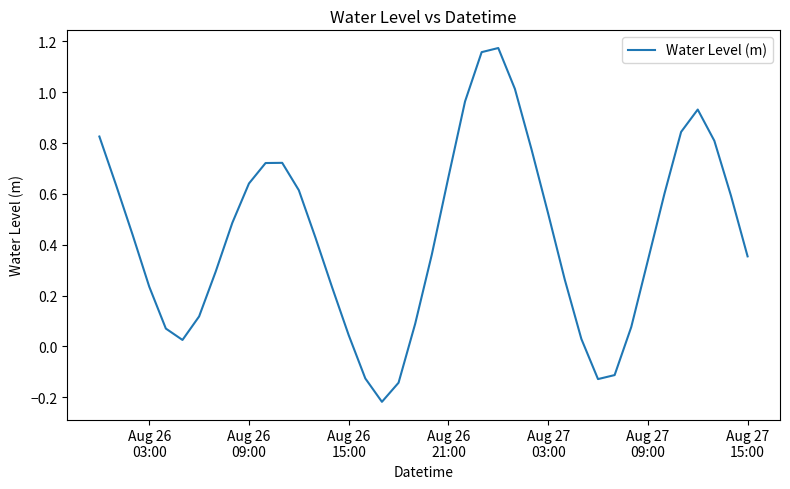

What is the difference between the maximum and minimum values?

1.4